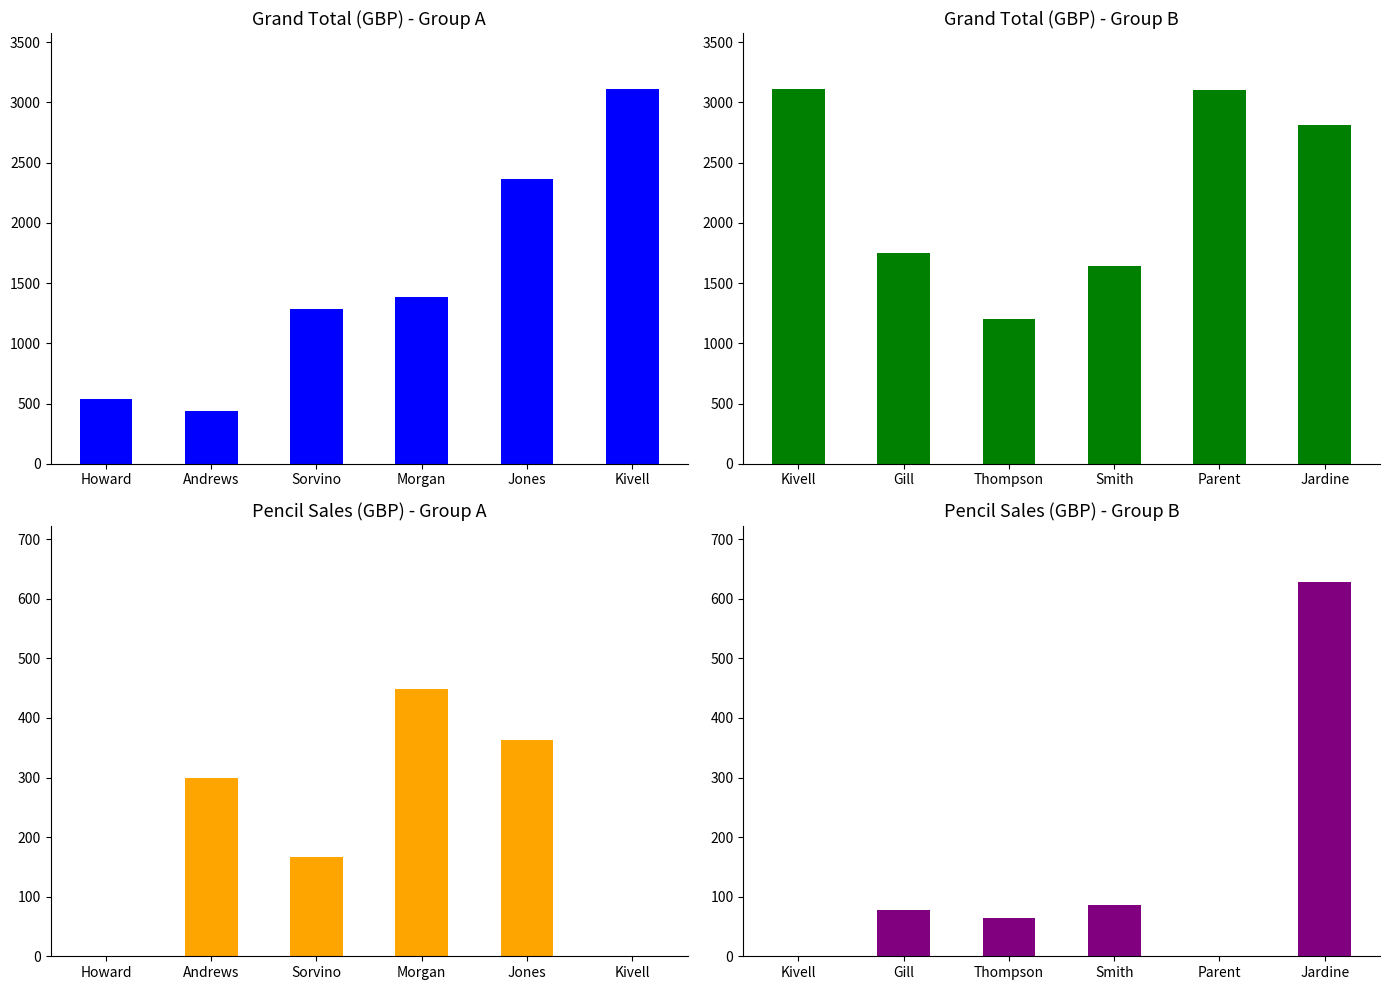

Rank the series by their maximum value, from lowest to highest.

Pencil (first 6), Pencil (last 6), Grand Total (first 6), Grand Total (last 6)